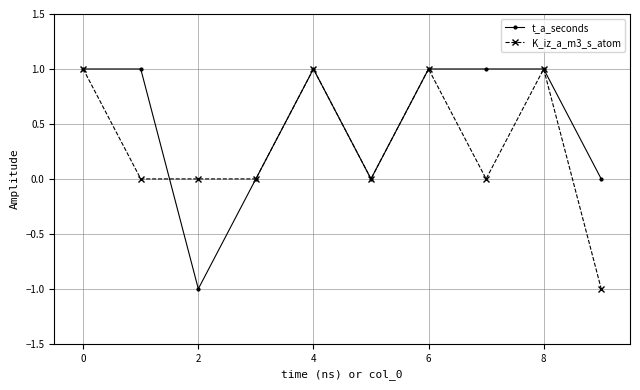

Which series has the largest total across all categories?

t_a_seconds